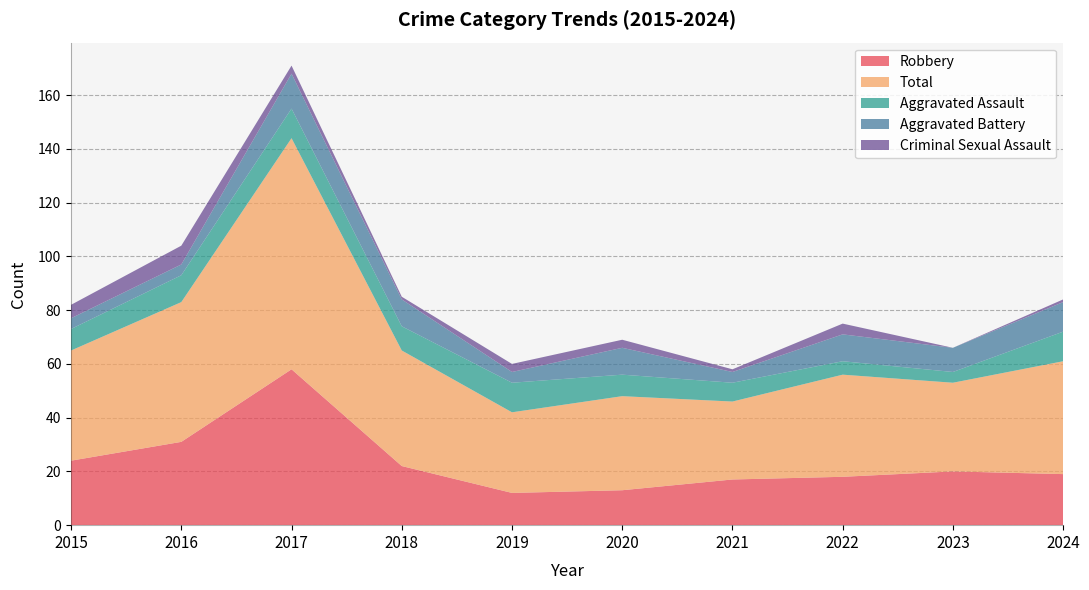

At 2021, list the series in order from smallest to largest.

Criminal Sexual Assault, Aggravated Battery, Aggravated Assault, Robbery, Total